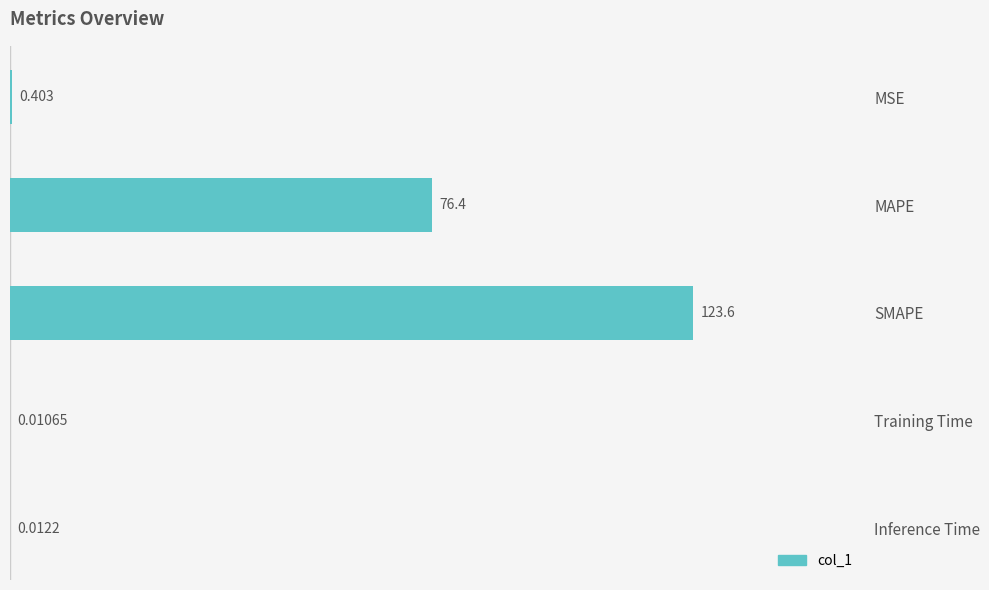

Which label corresponds to the largest value in the chart?

SMAPE